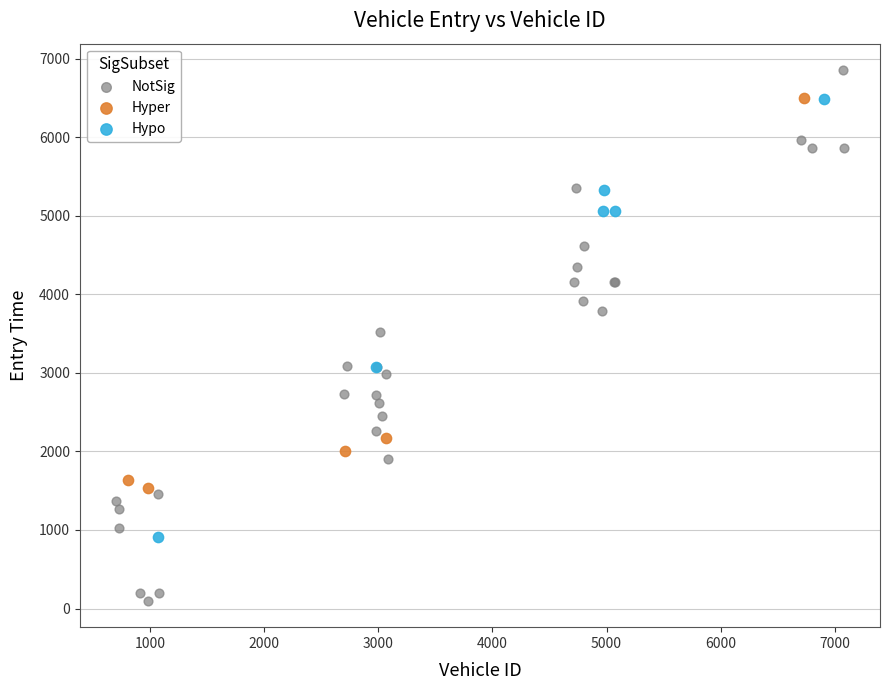

What are all the series names shown in the legend?

NotSig, Hyper, Hypo